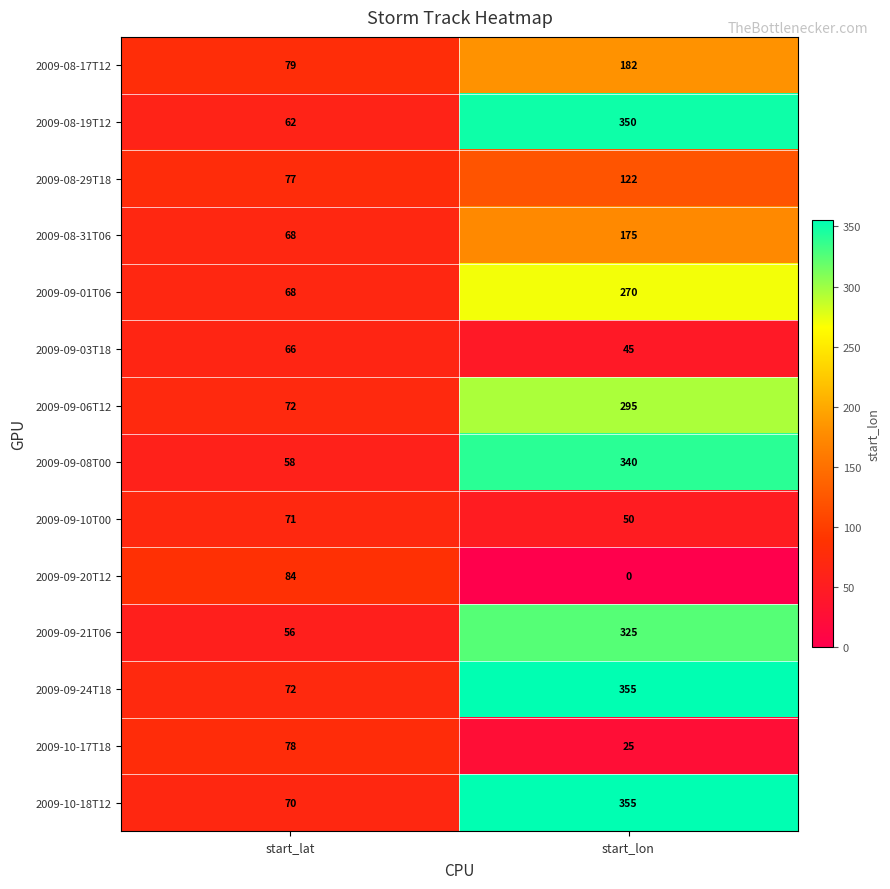

What is the difference between the maximum and minimum values in the 2009-08-29T18 series?

45